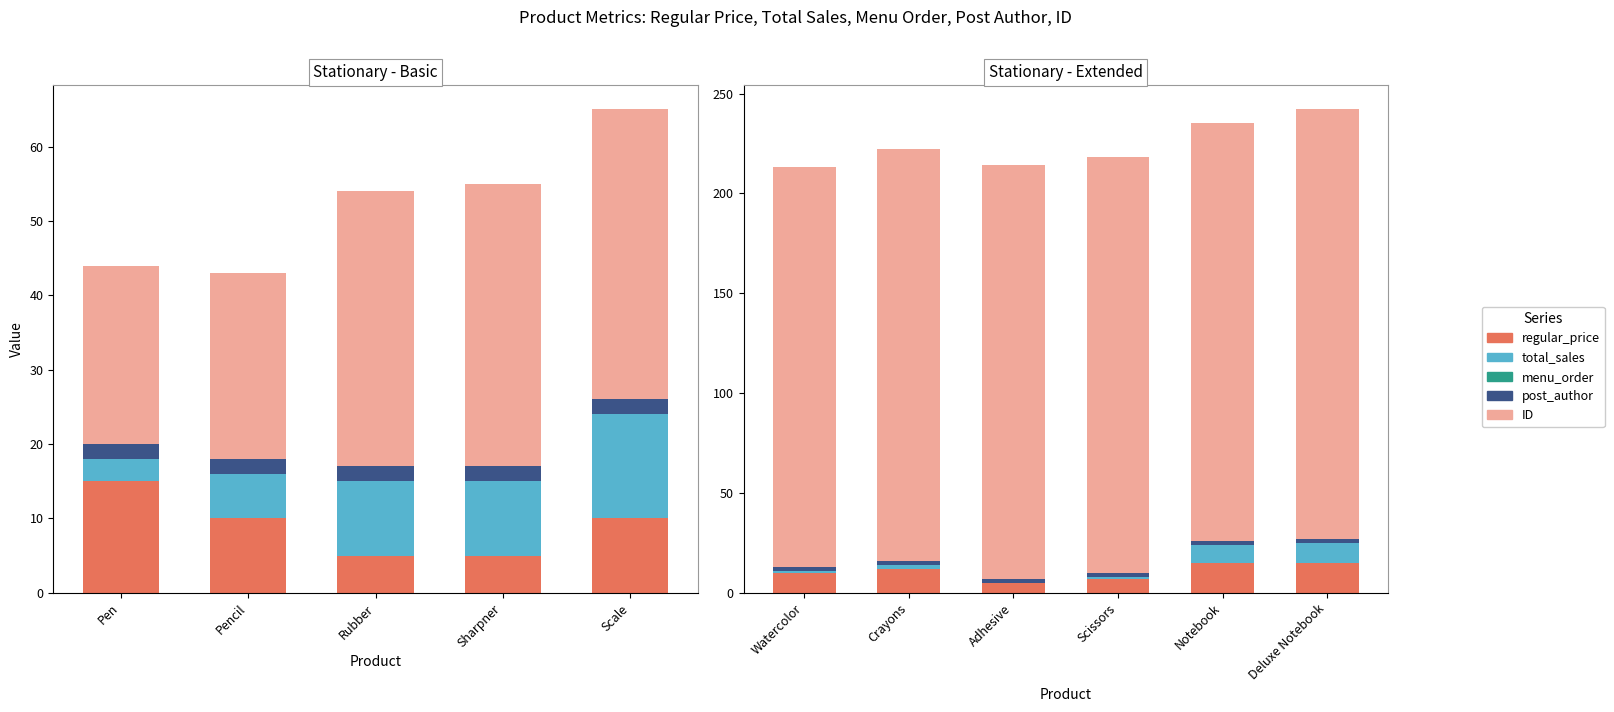

Does the chart contain any negative values?

No